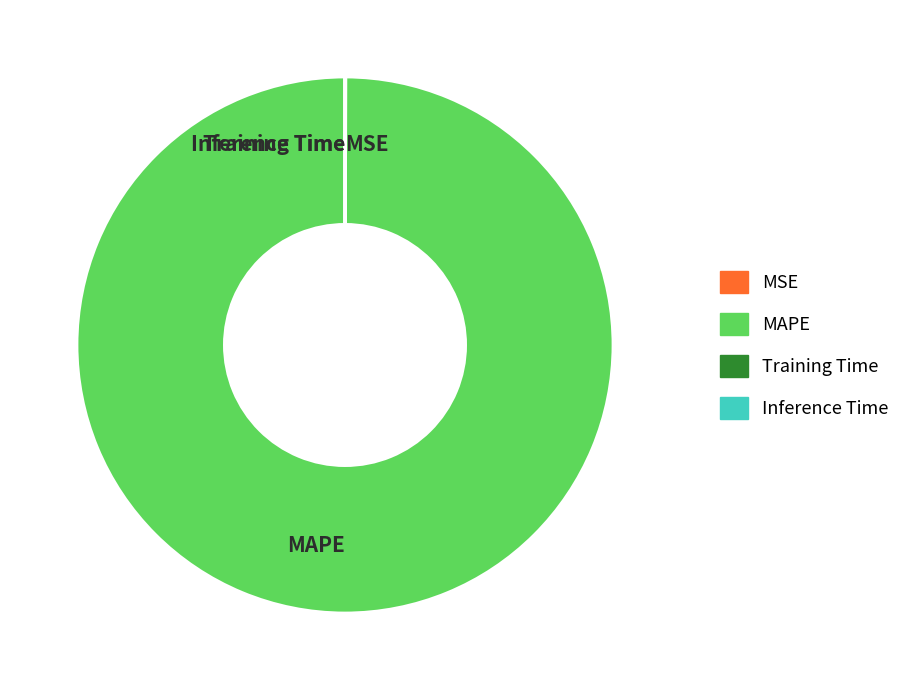

What is the majority slice?

MAPE